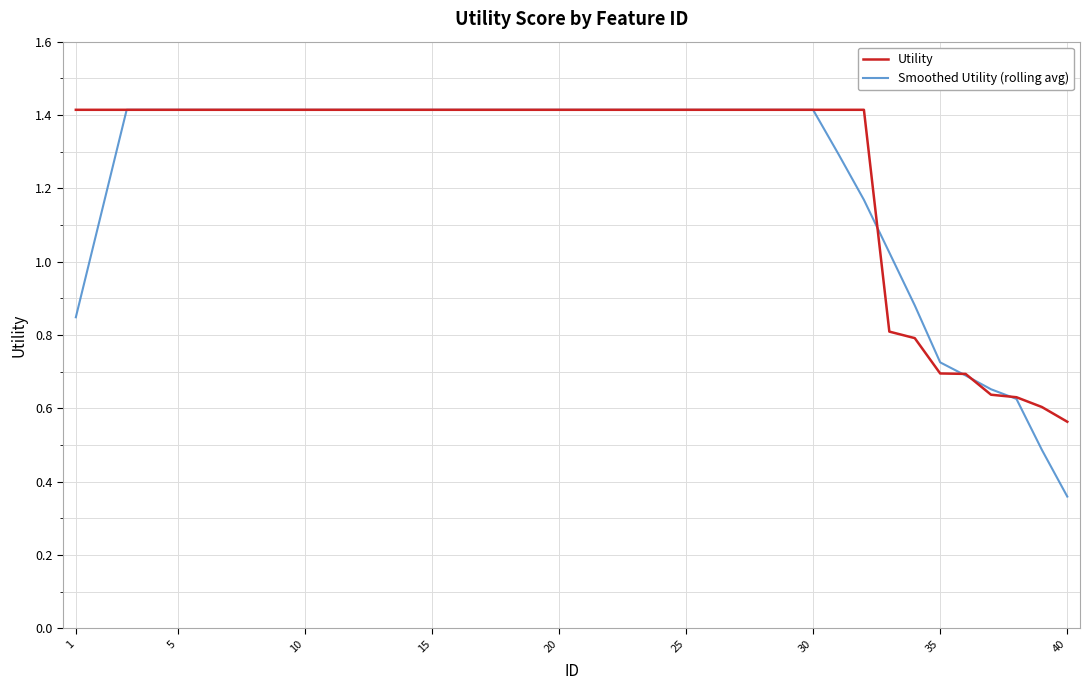

What is the highest value of the Utility series?

1.4